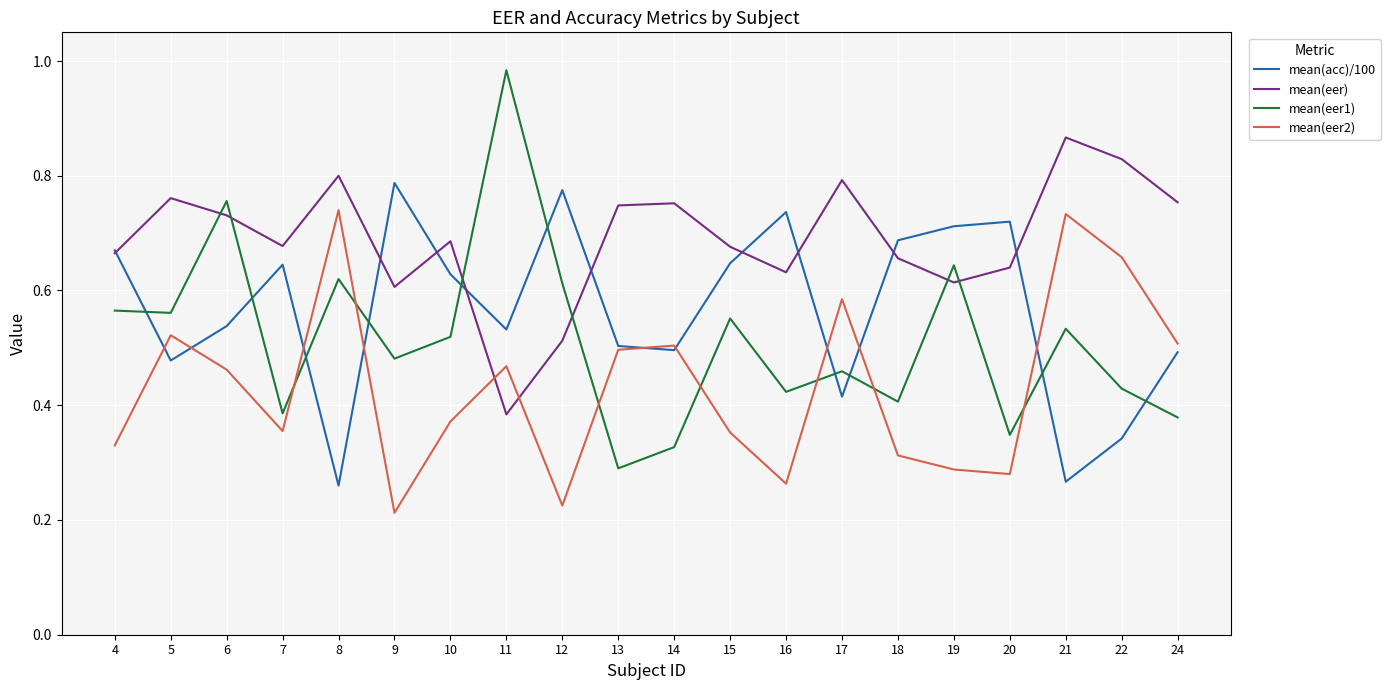

Which series has the widest spread of values?

mean(eer1)